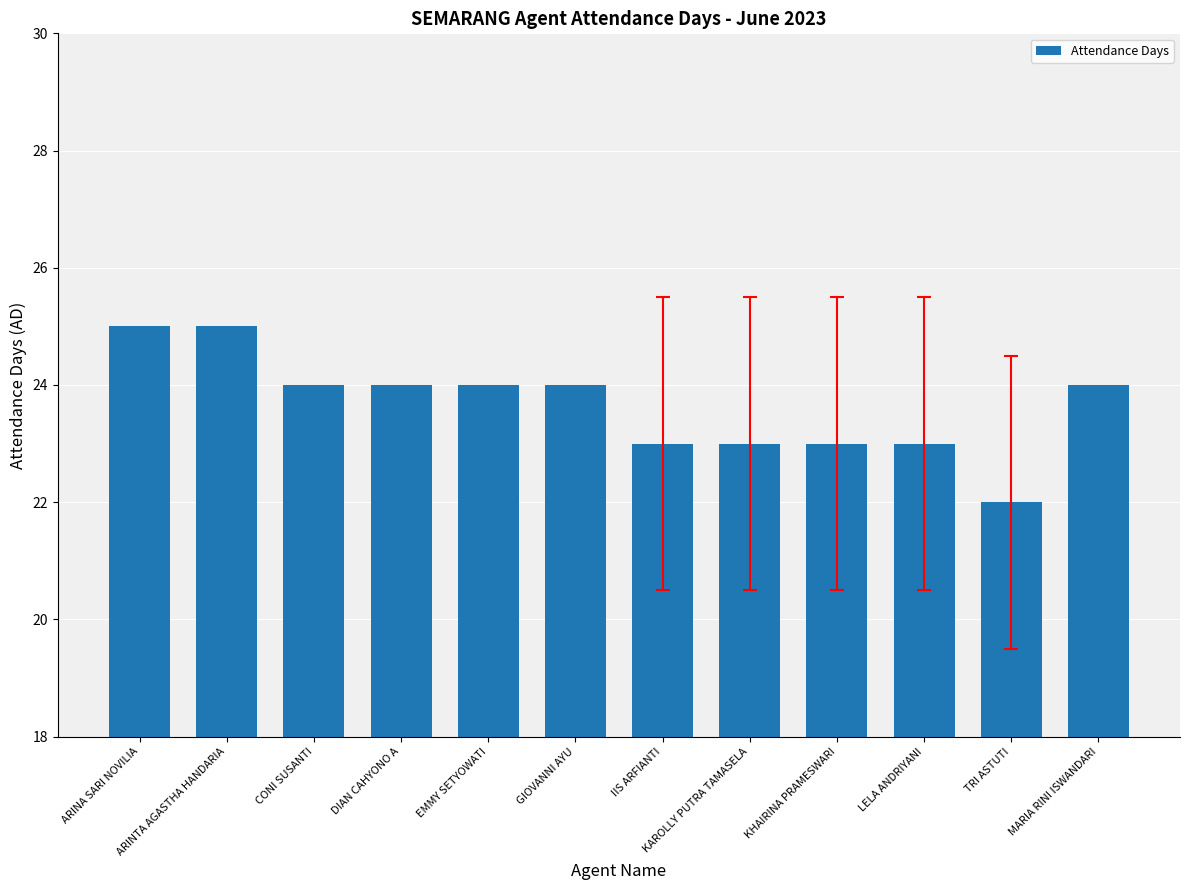

Which label corresponds to the smallest value in the chart?

TRI ASTUTI